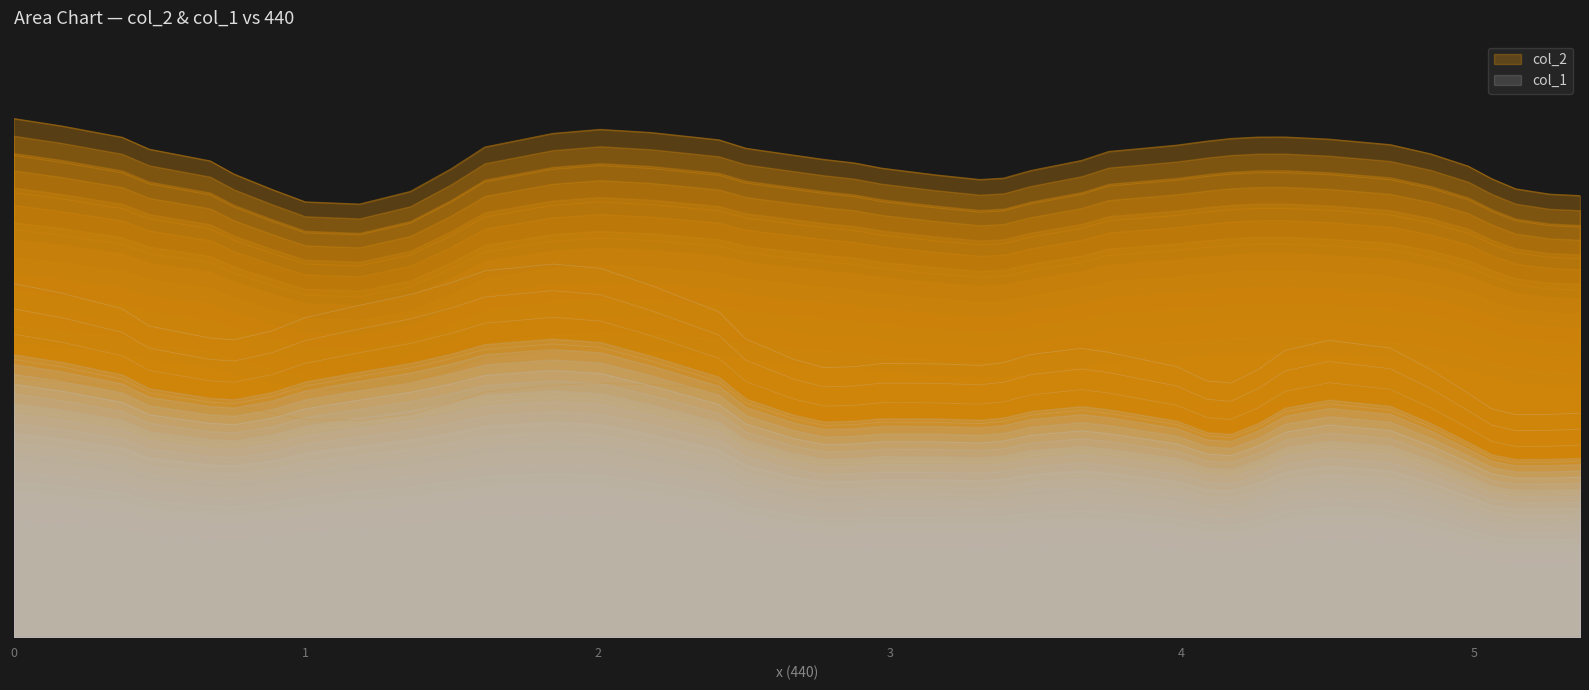

Does the chart display data point markers on the line(s)?

No